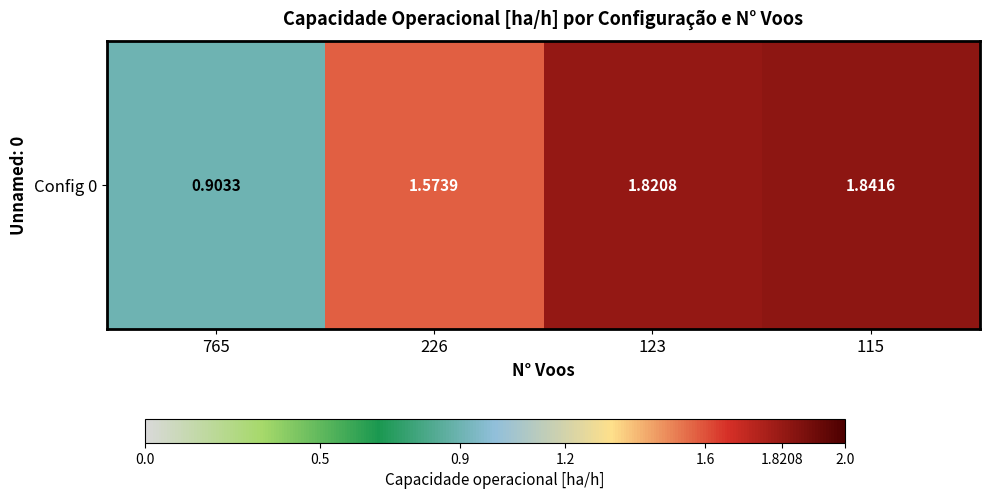

What is the approximate value at 226?

1.6